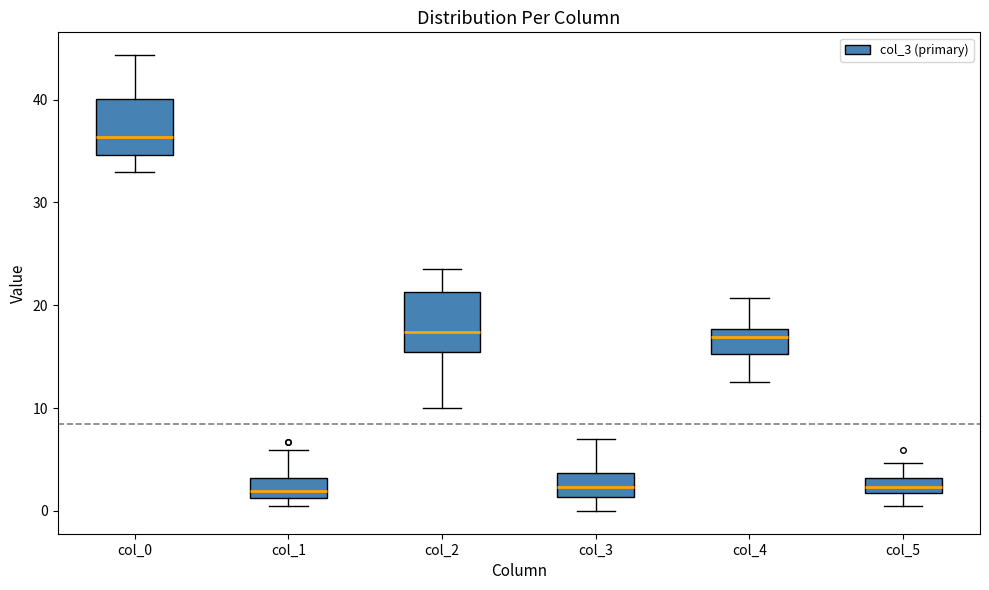

Where is the lower edge of the box for col_5 on the y-axis? The values are not printed on the chart, so give them approximately, as read against the axis.

2